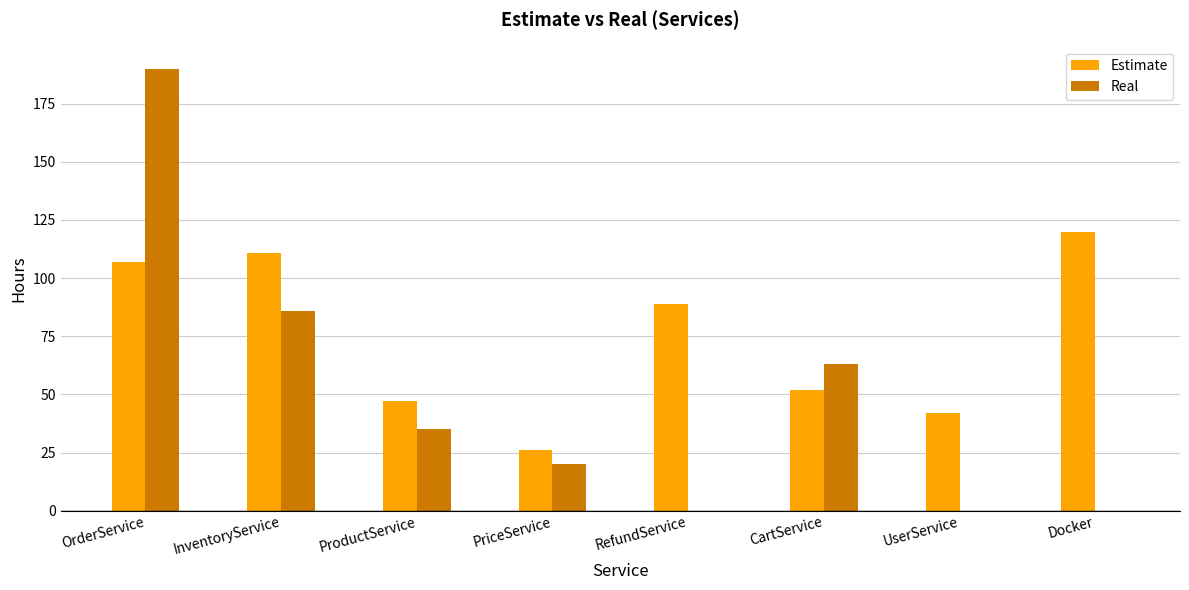

How many distinct data groups are displayed?

2